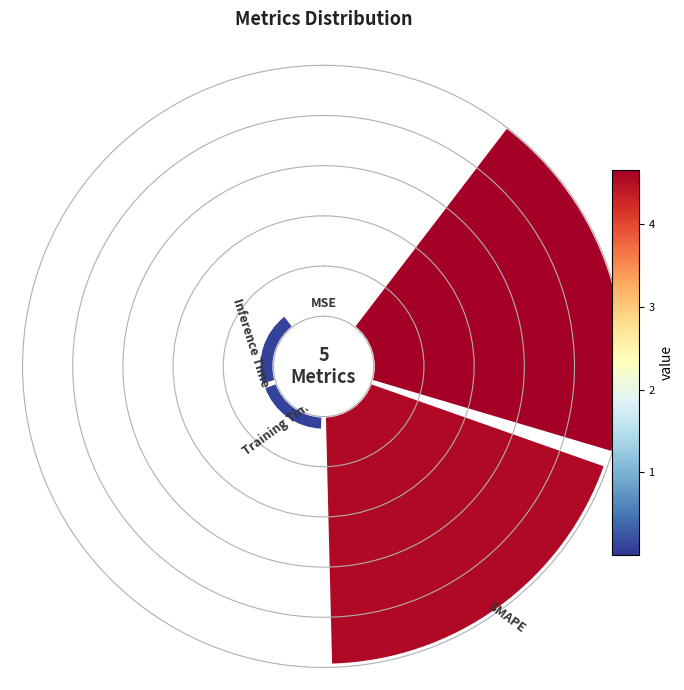

How much of the chart is everything except Inference Time?

97.3%